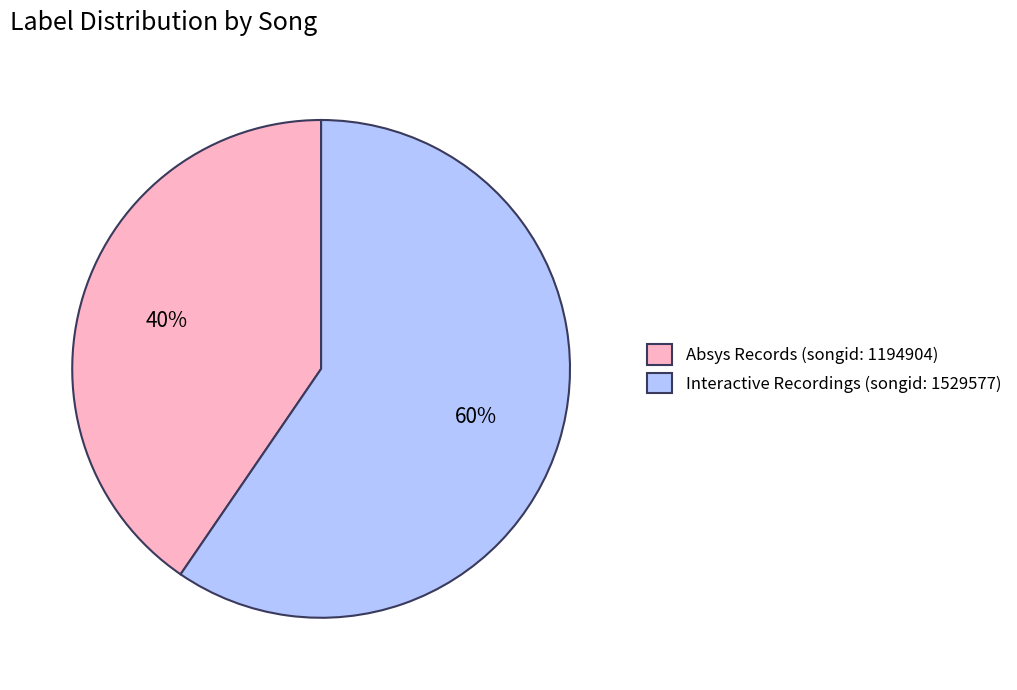

How many segments does this pie chart have?

2